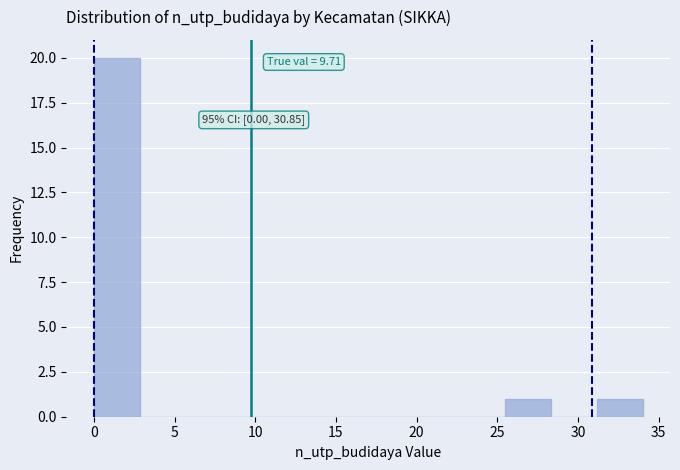

Which range on the x-axis has the tallest bar?

0.0 to 3.0